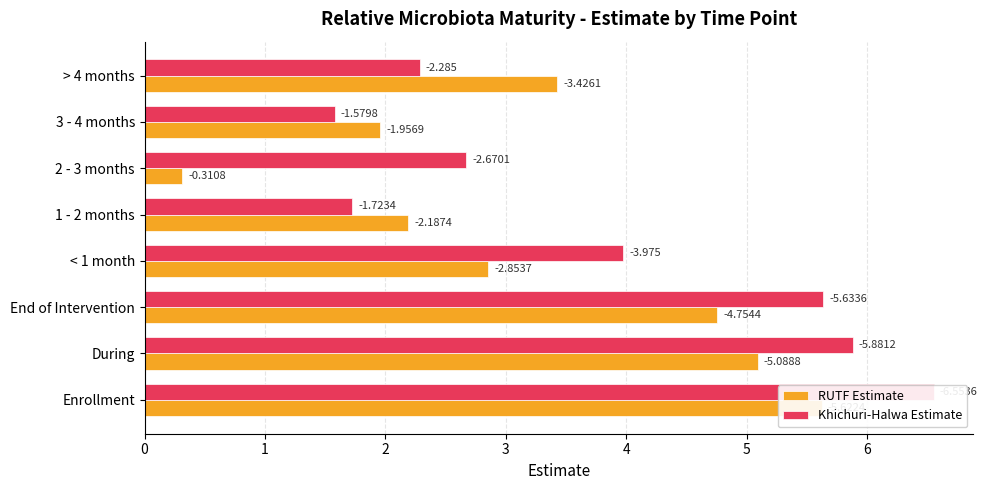

What are all the series names shown in the legend?

RUTF Estimate, Khichuri-Halwa Estimate